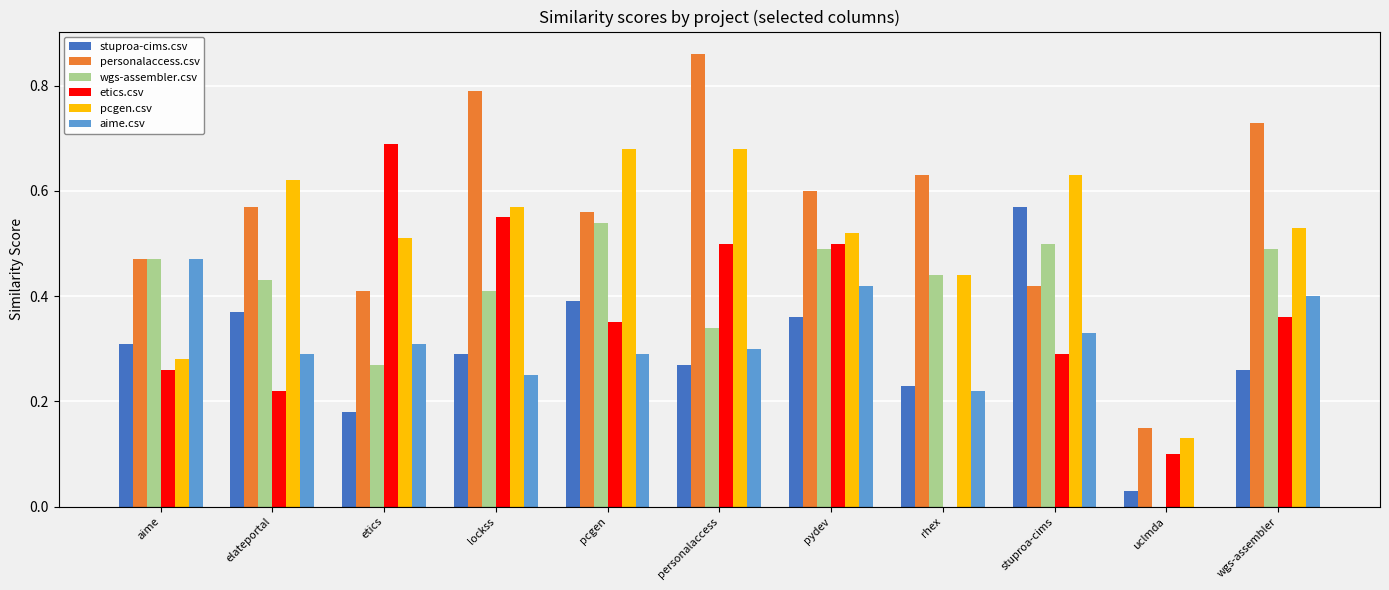

Between elateportal and pcgen, which series saw the biggest shift?

etics.csv